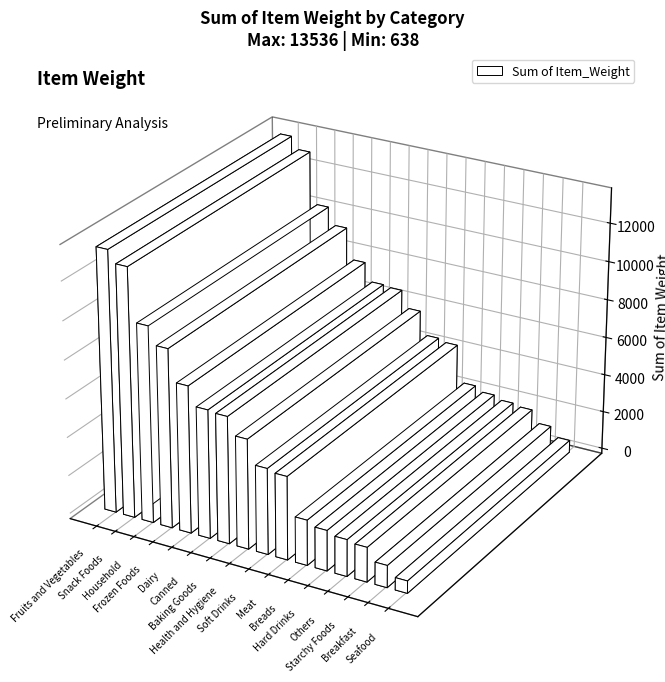

Reading right to left, extract all data points from this chart.

Seafood=638	Breakfast=1147	Starchy Foods=1793	Others=1908	Hard Drinks=2098	Breads=2349	Meat=4320	Soft Drinks=4460	Health and Hygiene=5693	Baking Goods=6589	Canned=6666	Dairy=7634	Frozen Foods=9273	Household=10179	Snack Foods=12908	Fruits and Vegetables=13536